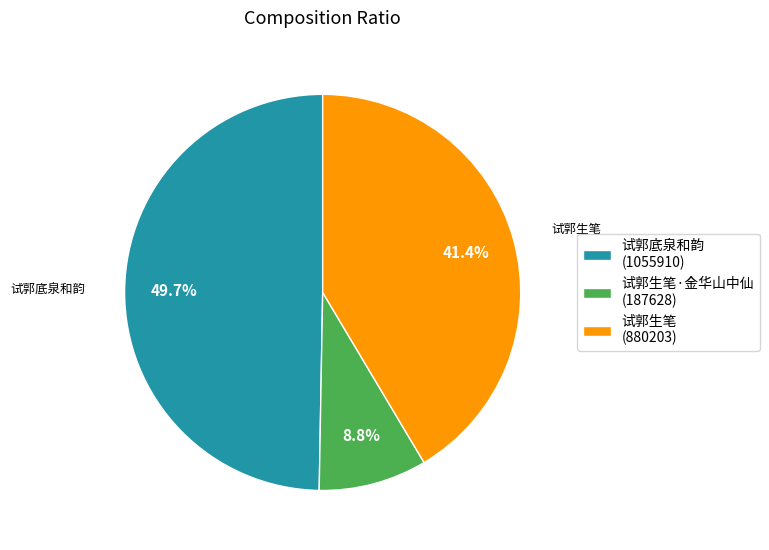

Rank the categories by value from lowest to highest.

试郭生笔·金华山中仙 (187628), 试郭生笔 (880203), 试郭底泉和韵 (1055910)